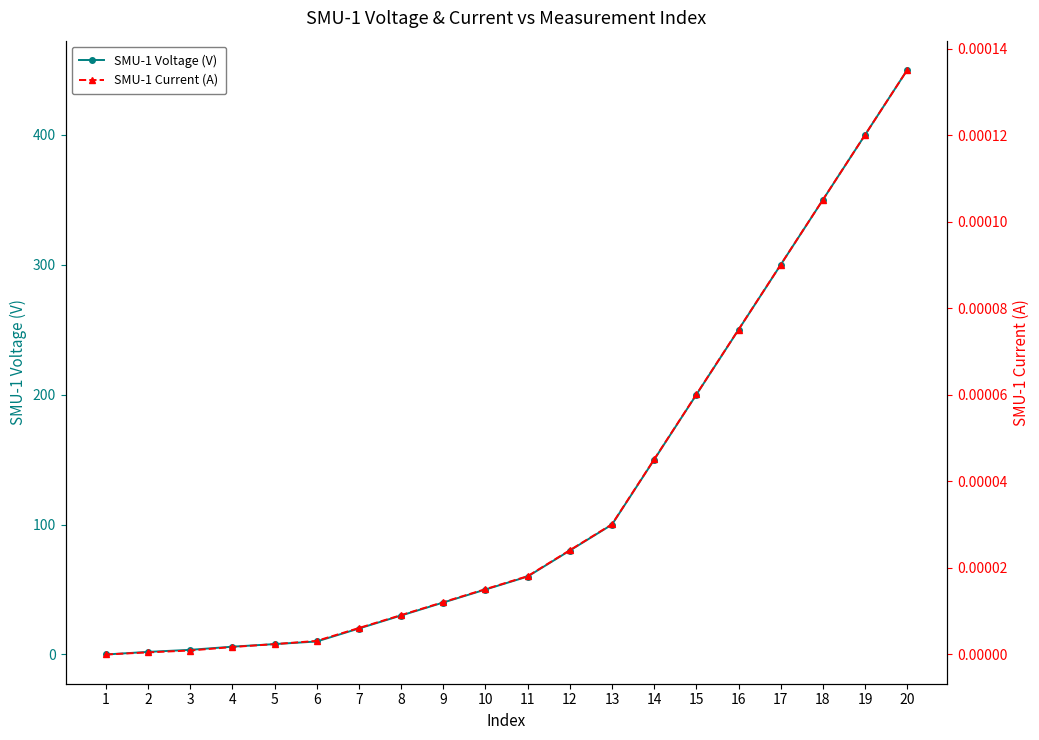

What is the sum of all SMU-1 Voltage (V) values?

2509.6